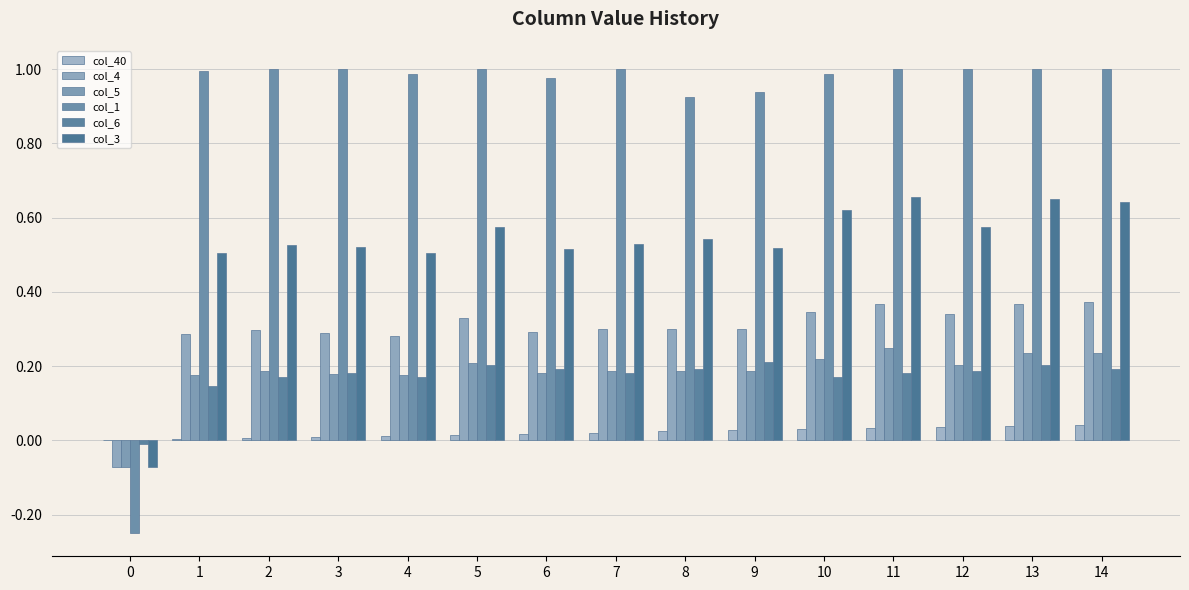

What is the difference between the highest and lowest values at 10?

1.0